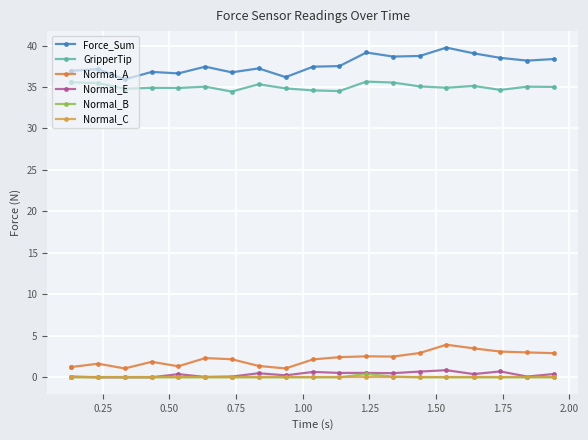

Rank the series by their maximum value, from highest to lowest.

Force_Sum, GripperTip, Normal_A, Normal_E, Normal_B, Normal_C